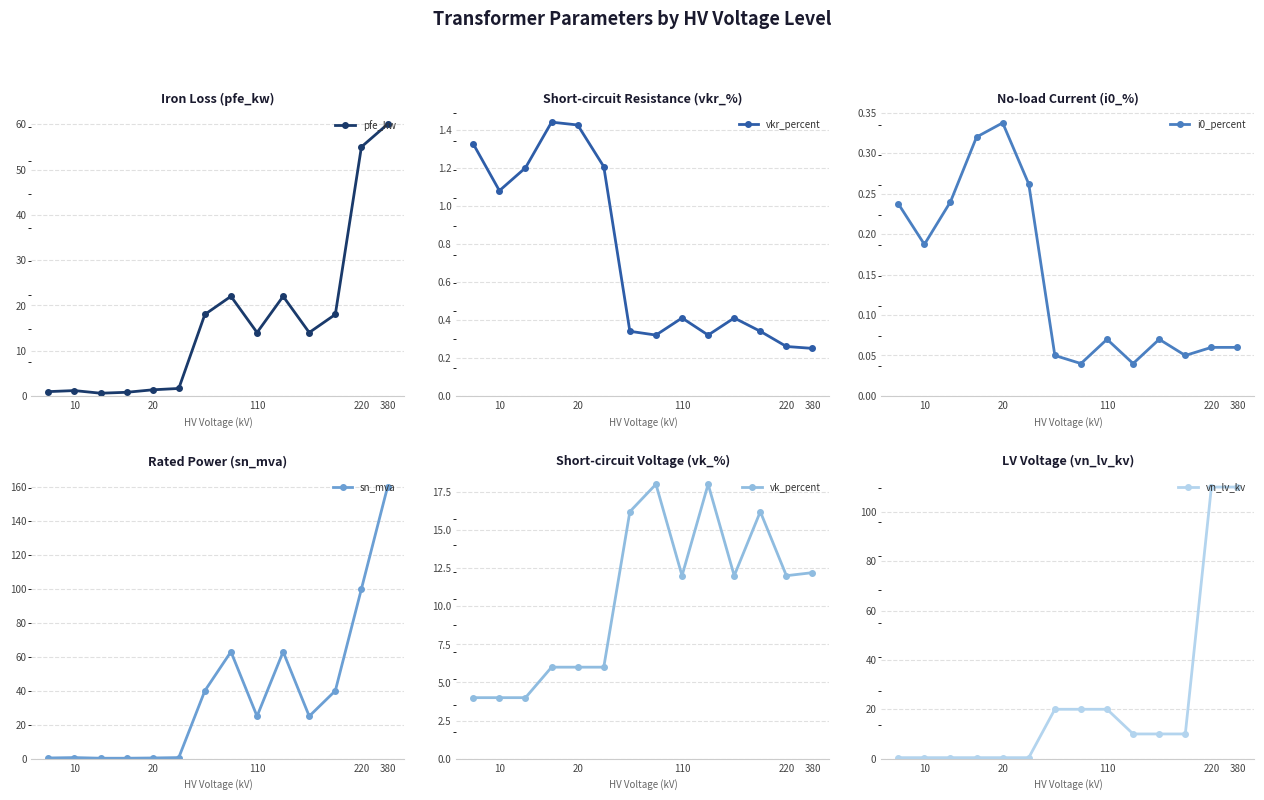

How many lines are shown in the chart?

6